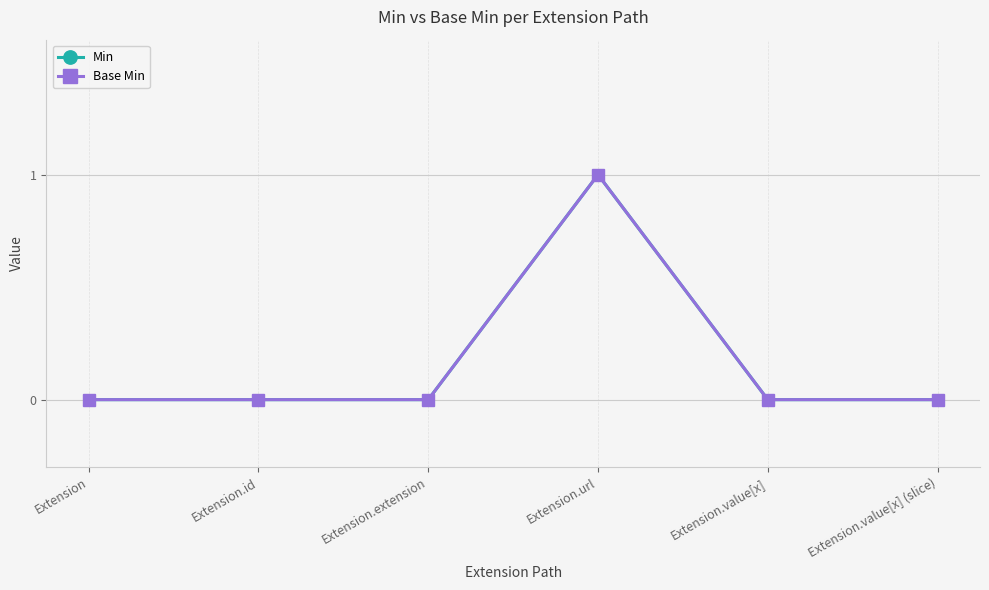

Does the chart have visible grid lines?

Yes